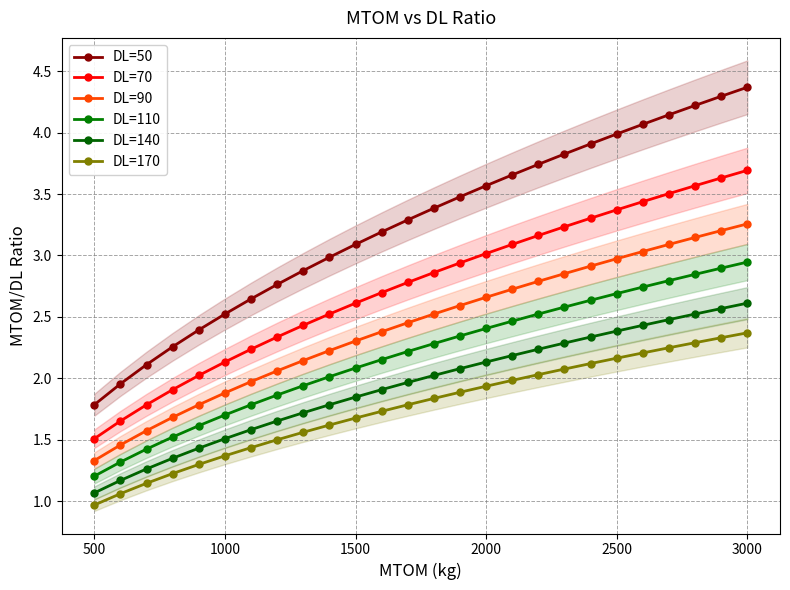

True or false: DL=170 has more than 1 points higher than both neighbors.

False